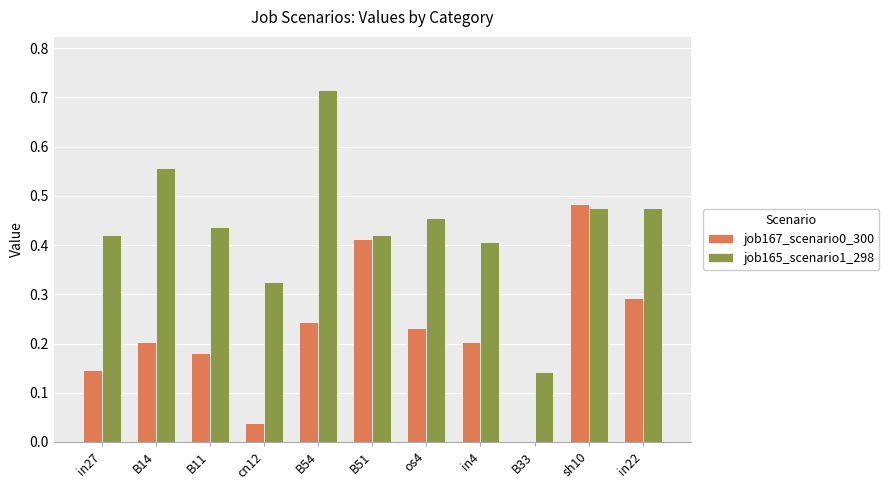

What is the sum of all job165_scenario1_298 values?

4.8